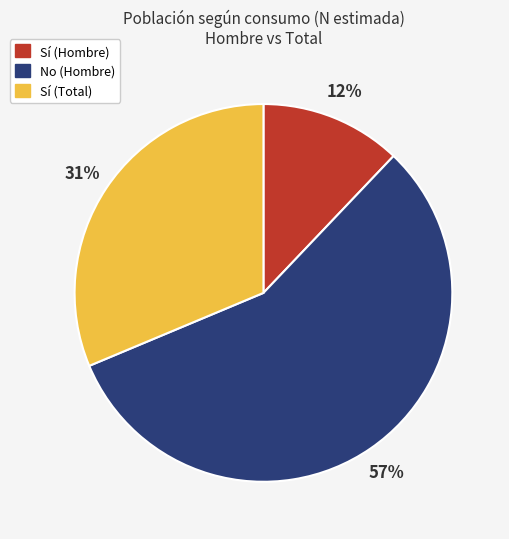

Which category has the biggest portion of the pie?

No (Hombre)